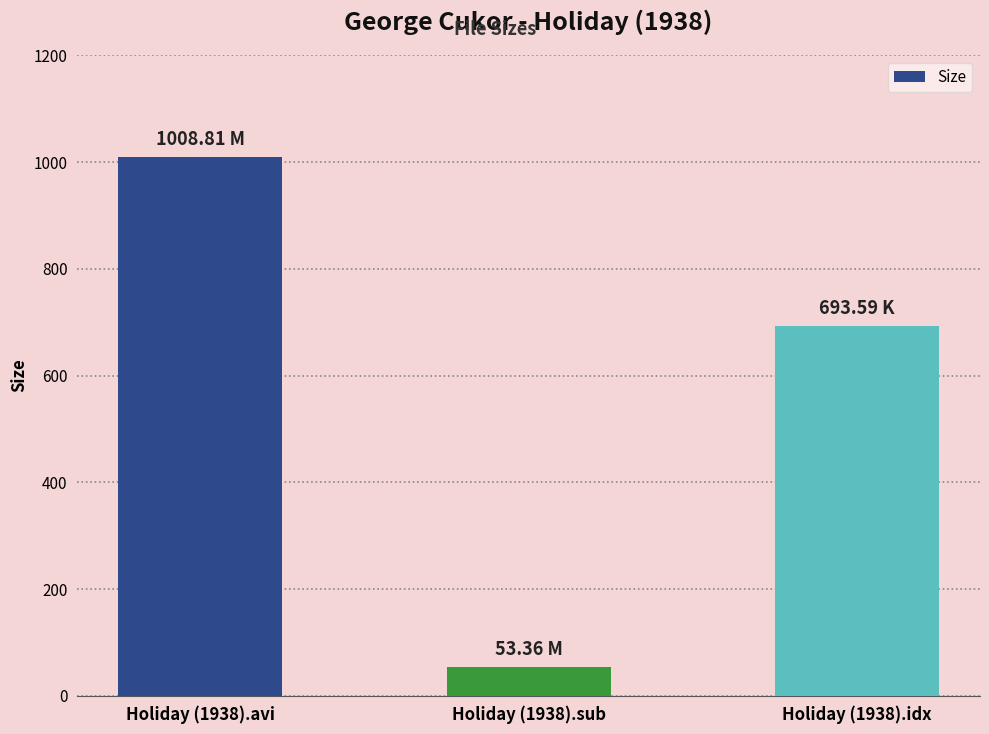

Reading left to right, transcribe all the data shown in this chart.

1008.8	53.4	693.6